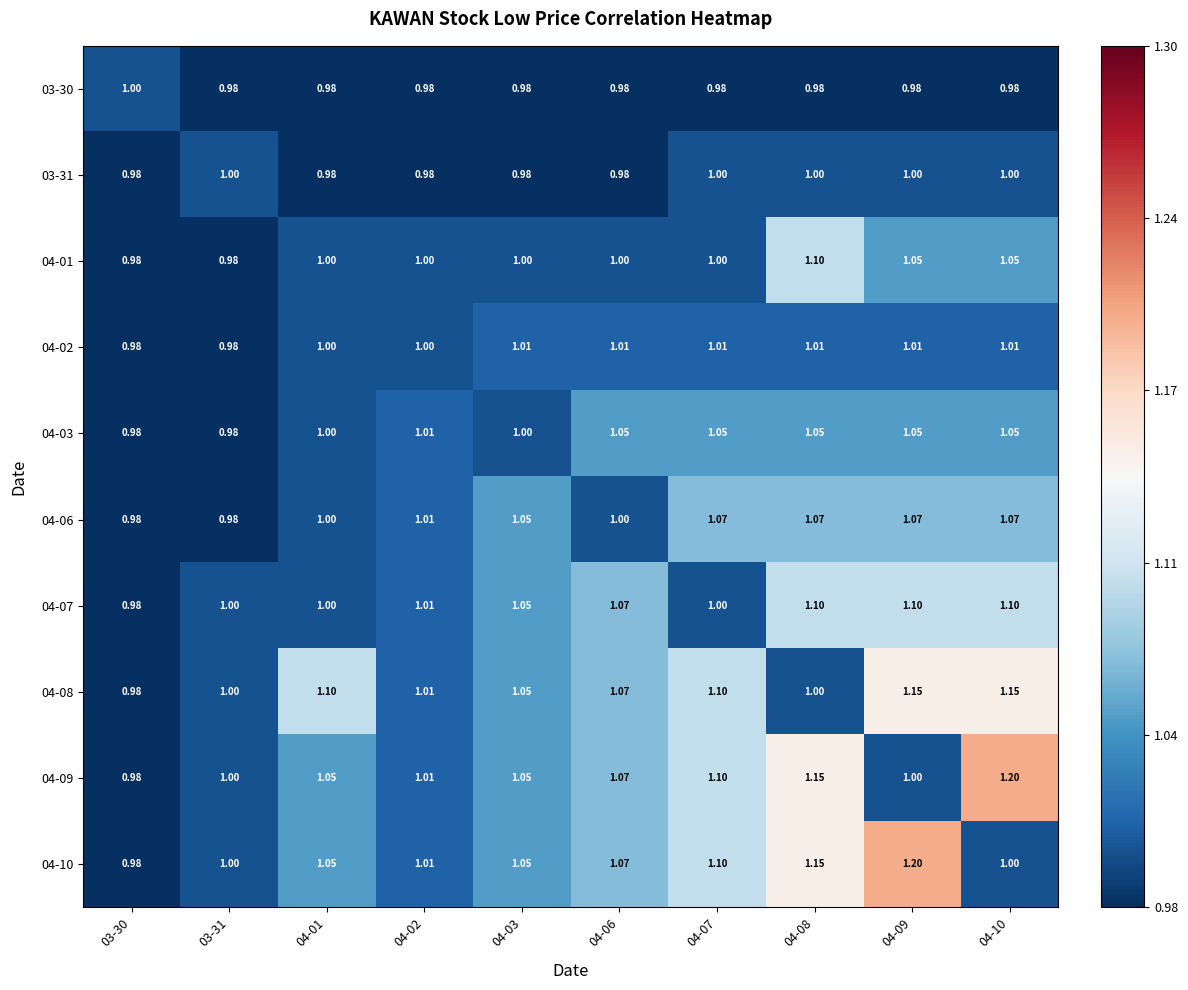

Is the value of 04-09 at 04-10 greater than the value of 03-31 at 04-07?

Yes